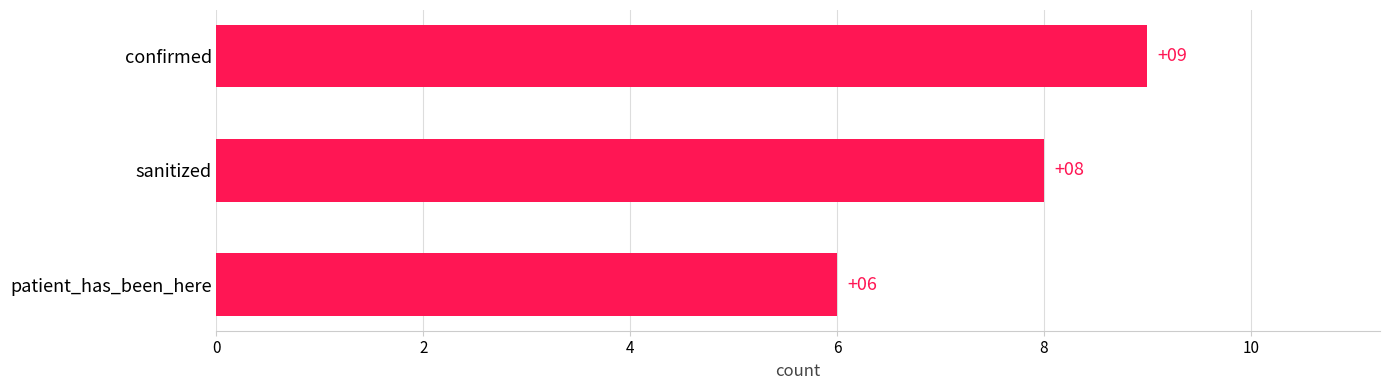

What is the sum of all values?

23